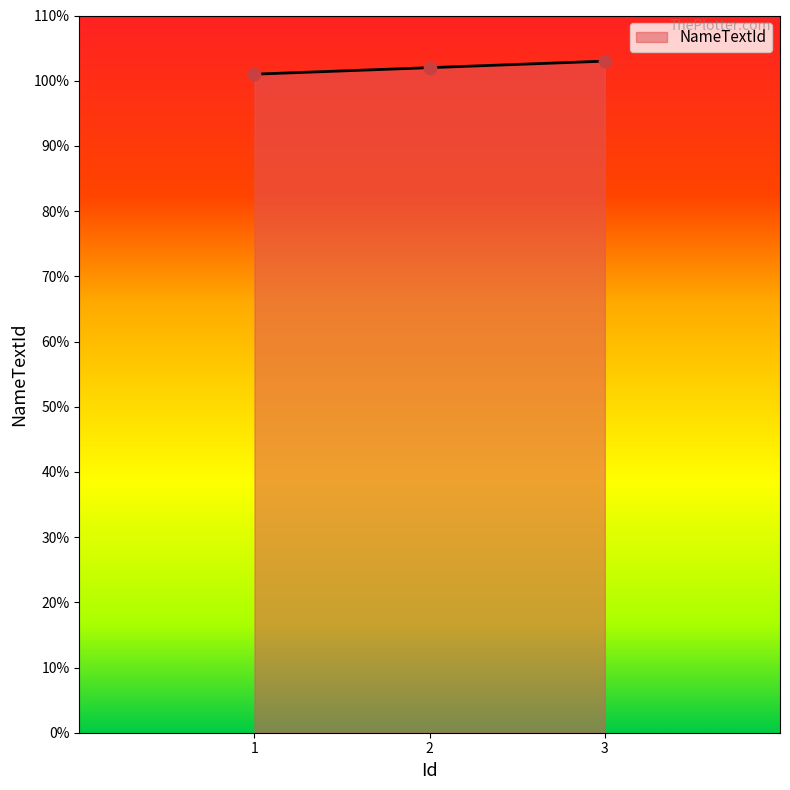

What is the ratio of the value at 2 to the value at 1?

1.0